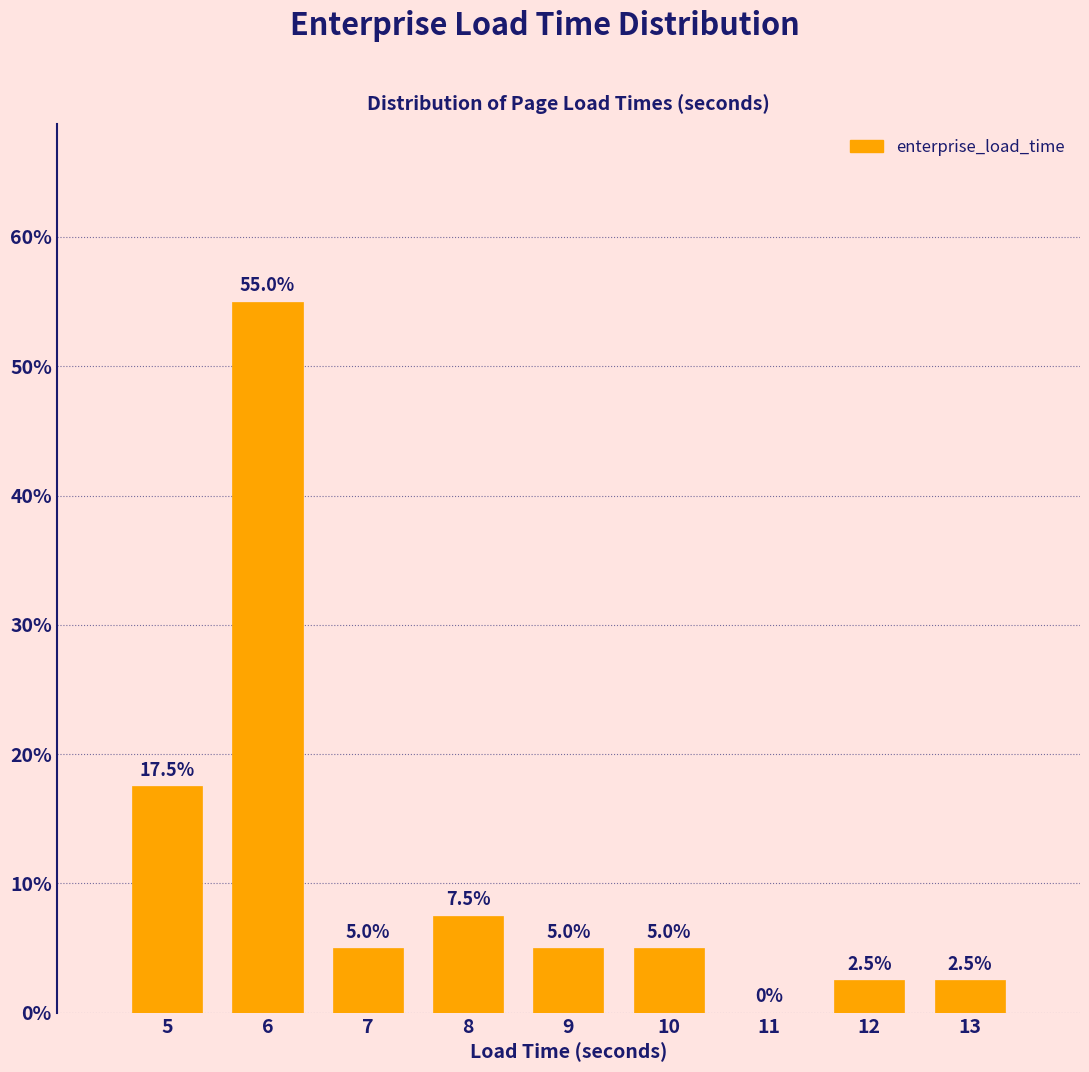

Reading right to left, extract all data points from this chart.

13=2.5	12=2.5	11=0.0	10=5.0	9=5.0	8=7.5	7=5.0	6=55.0	5=17.5